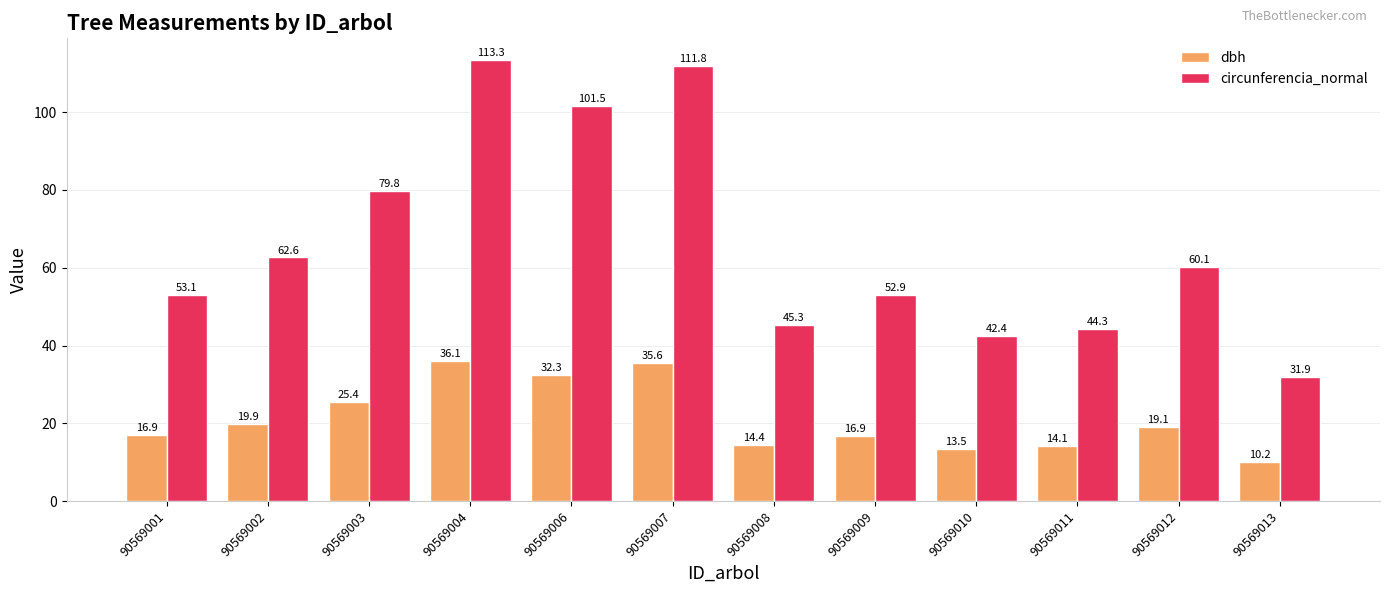

List the series in order of their peak value, highest first.

circunferencia_normal, dbh